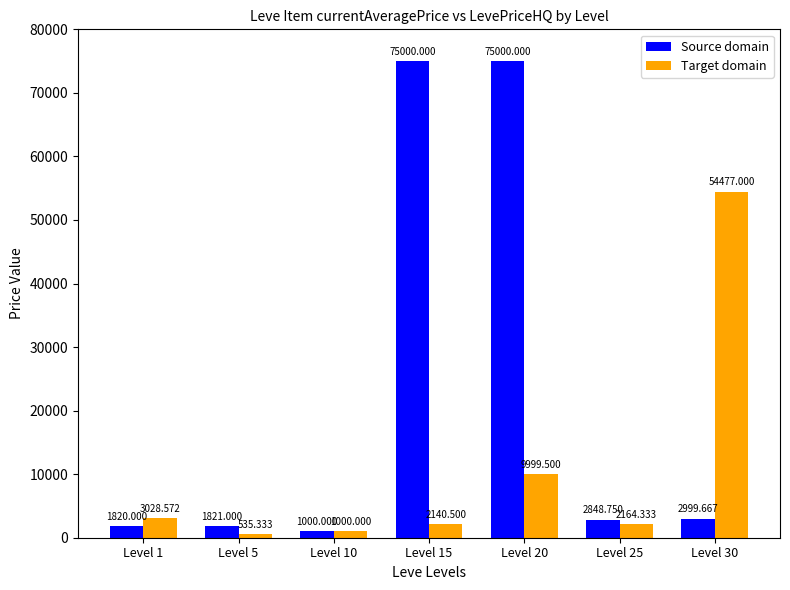

Is it true that Source domain equals 1000.0 at Level 10?

True